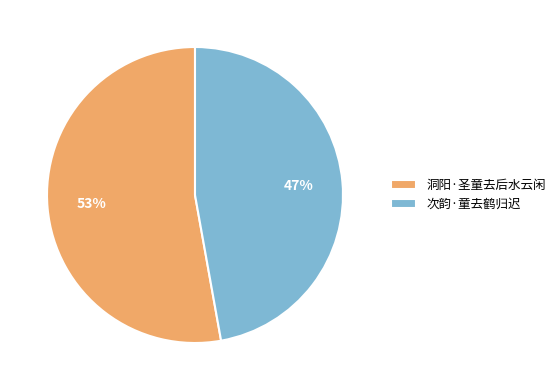

Rank the categories by value from highest to lowest.

洞阳·圣童去后水云闲, 次韵·童去鹤归迟